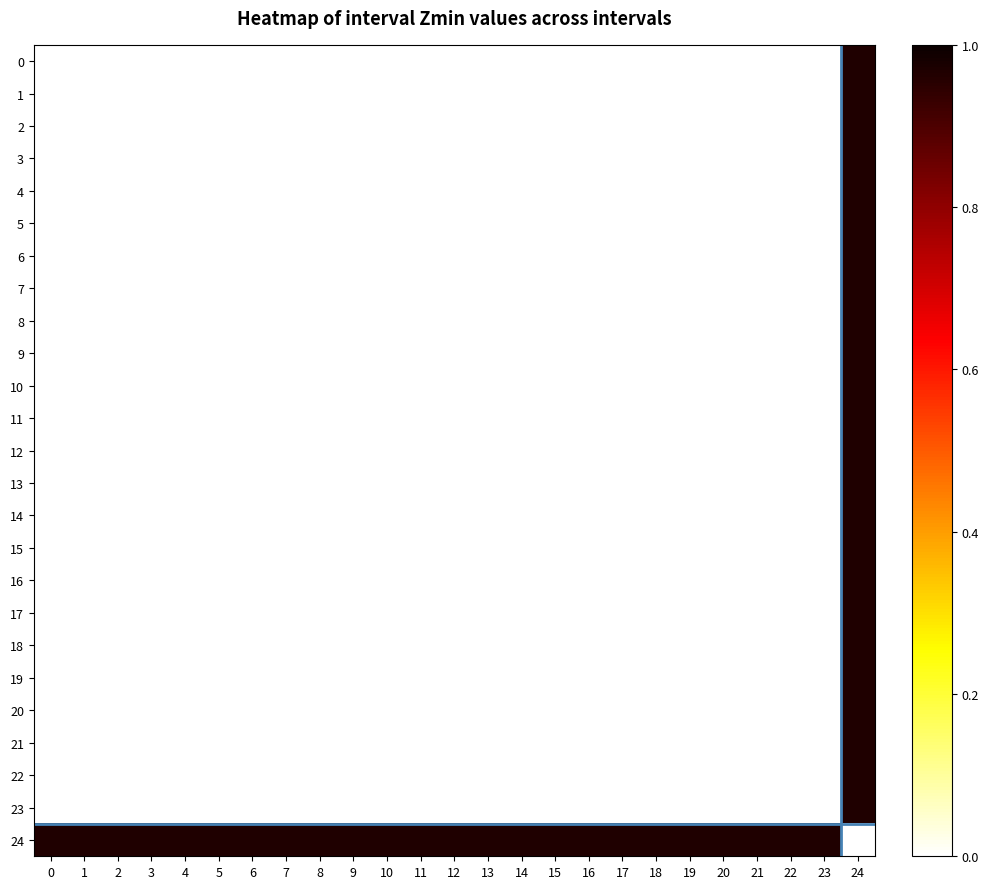

Between 3 and 16, which is larger?

3